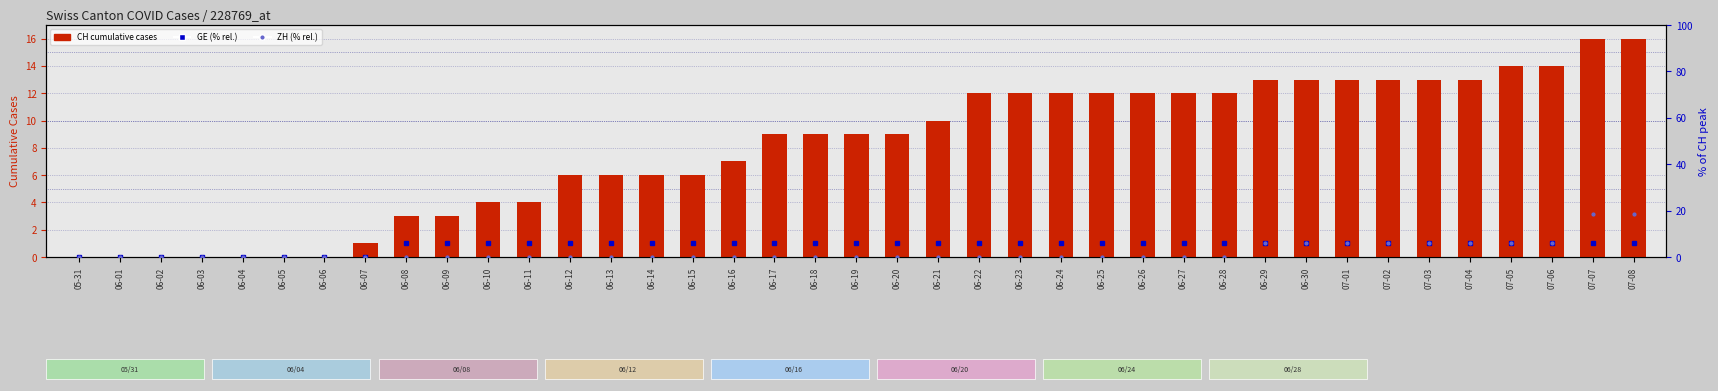

At which category does the chart reach its minimum across all series?

05-31